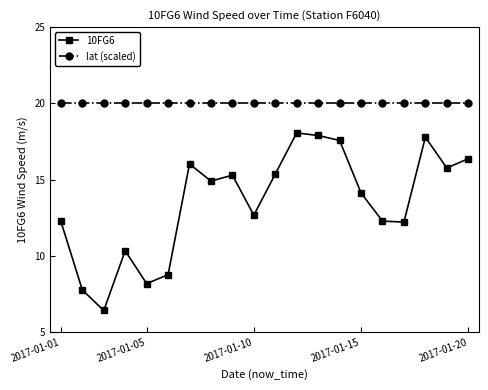

Does the chart have visible grid lines?

No